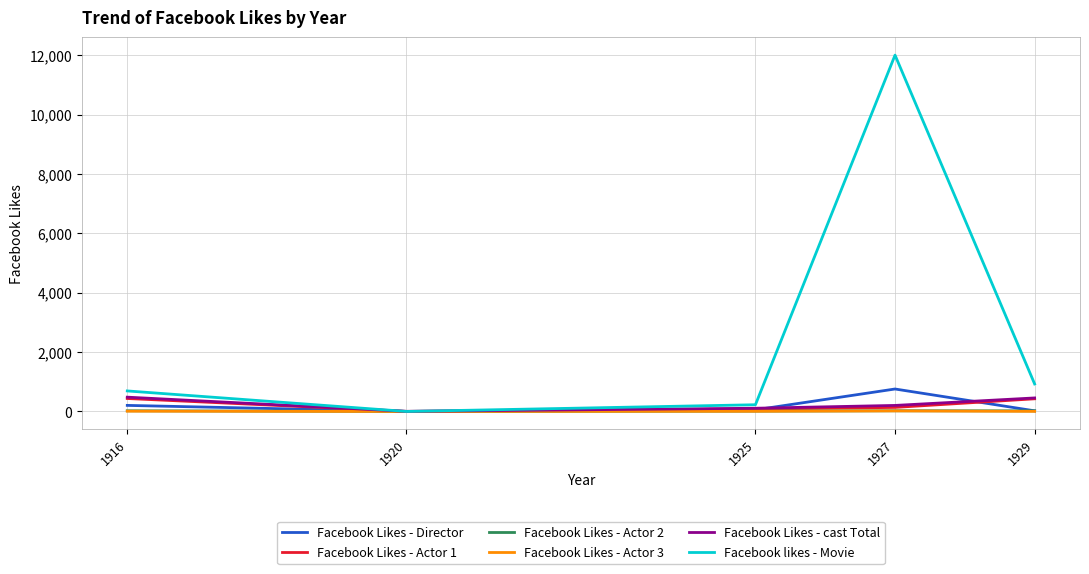

What is the maximum value shown in the chart?

12000